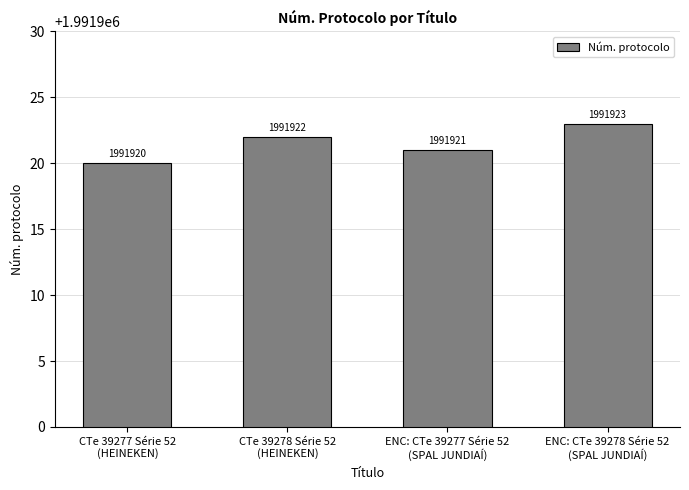

What is the sum of the values at CTe 39277 Série 52
(HEINEKEN) and ENC: CTe 39277 Série 52
(SPAL JUNDIAÍ)?

3983841